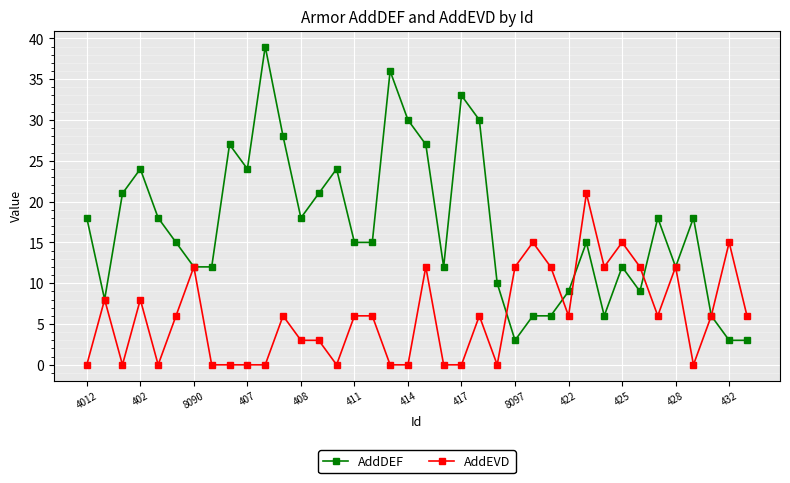

List the series in order of their peak value, lowest first.

AddEVD, AddDEF